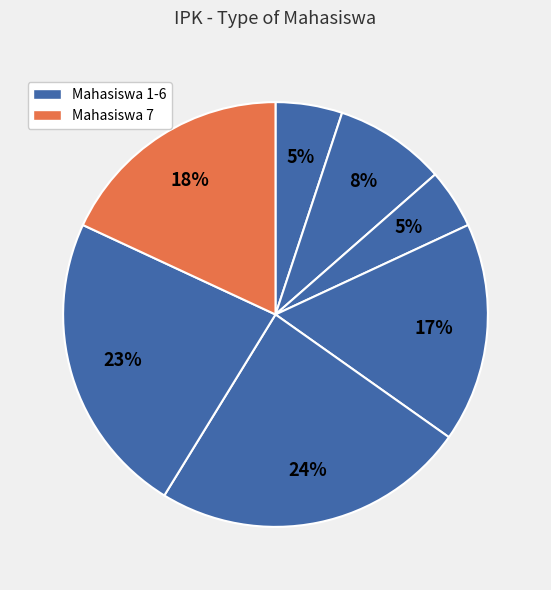

How many slices are in this pie chart?

7